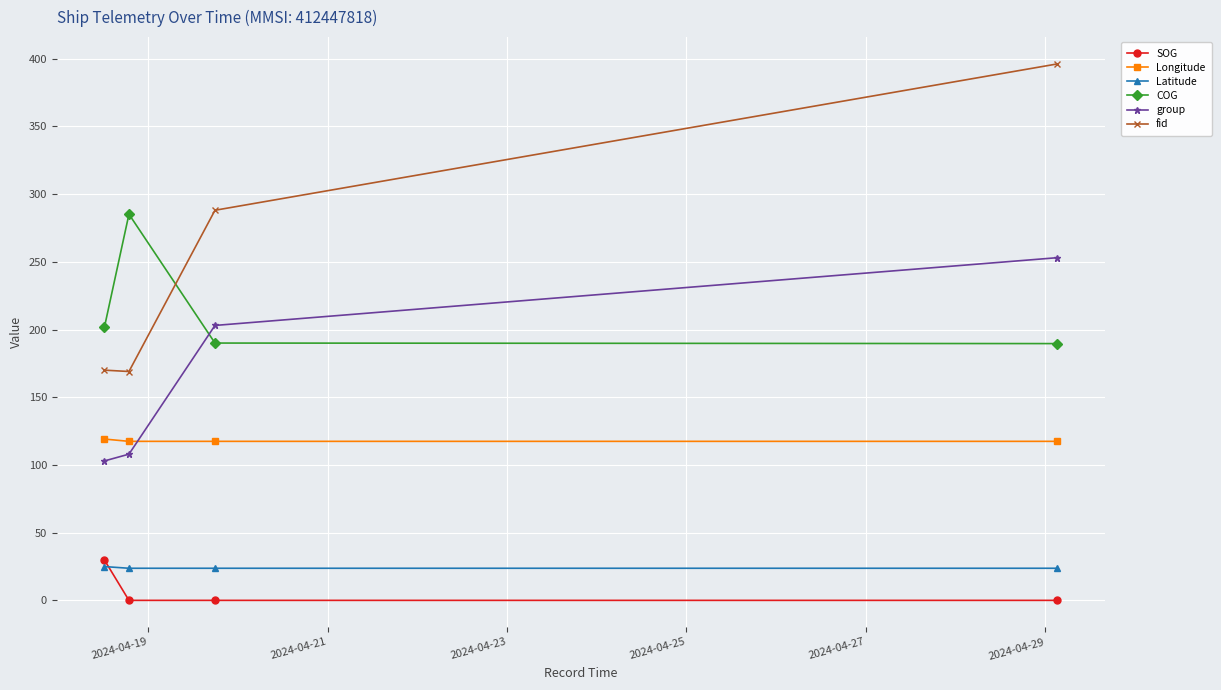

Which series has the widest spread of values?

fid